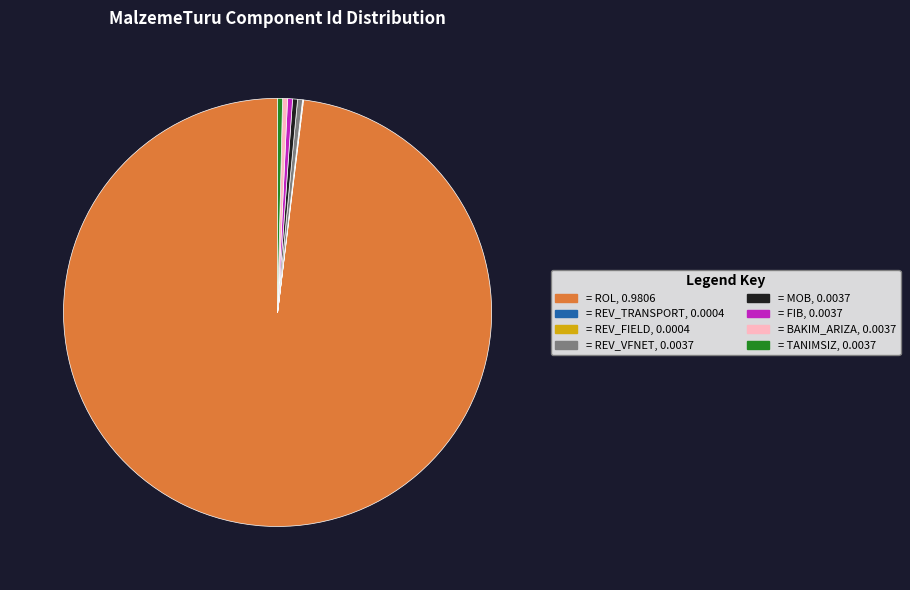

Is there any slice that represents more than half of the pie?

Yes